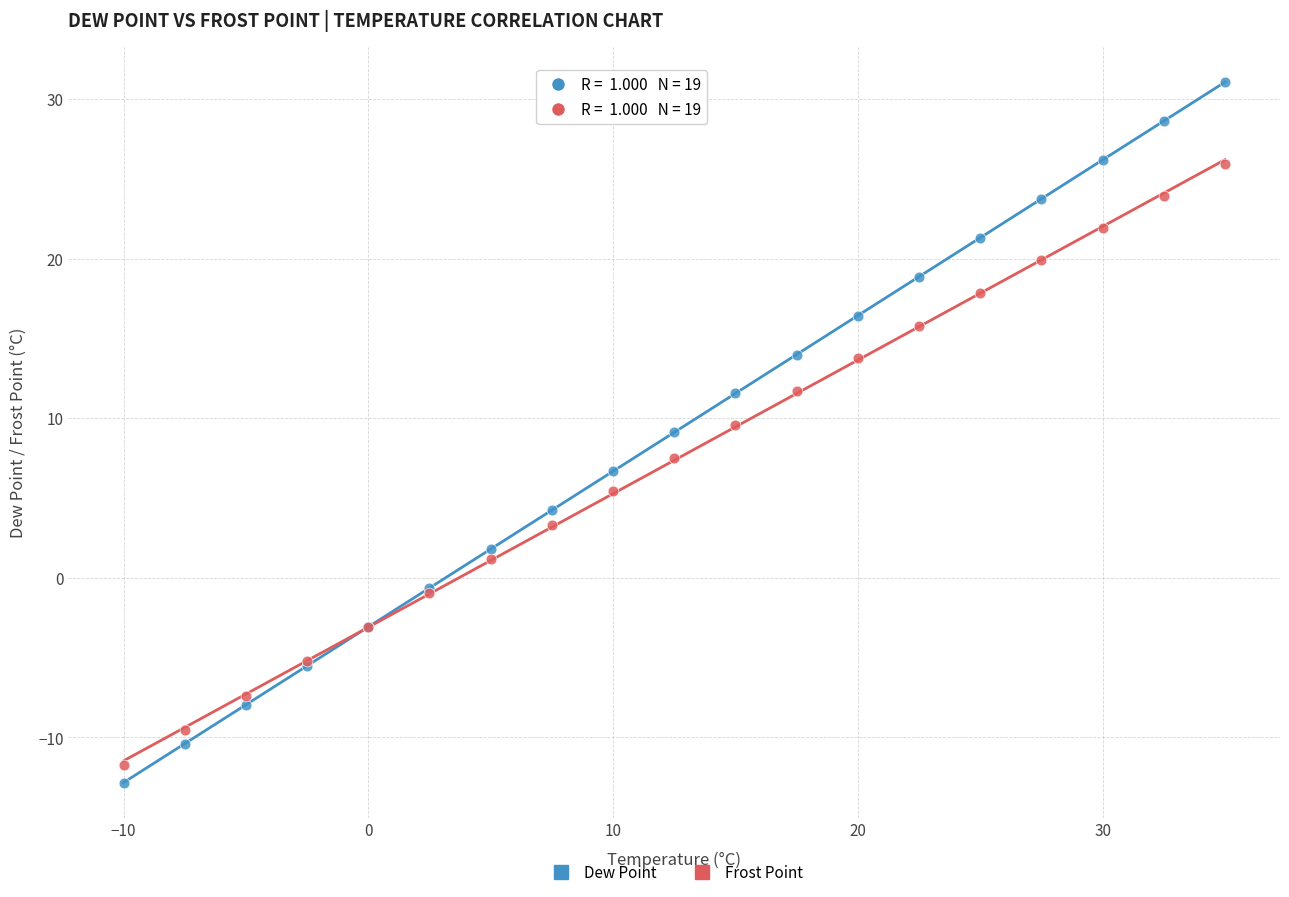

Which series has the largest Y range (max minus min)?

Dew Point